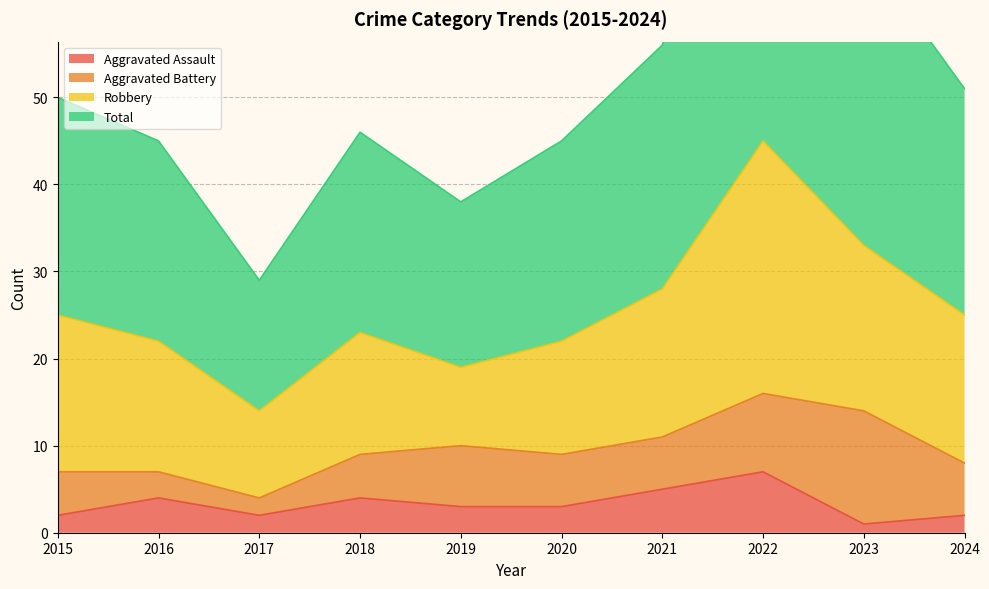

The value of Aggravated Assault at 2016 is 4. True or false?

True